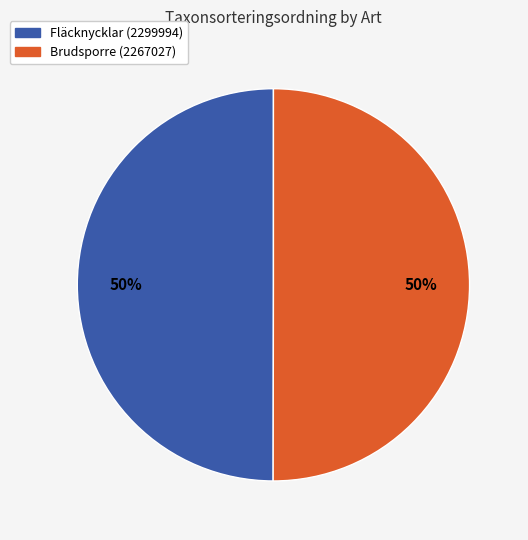

True or false: Fläcknycklar (2299994) accounts for 61% of the total.

False